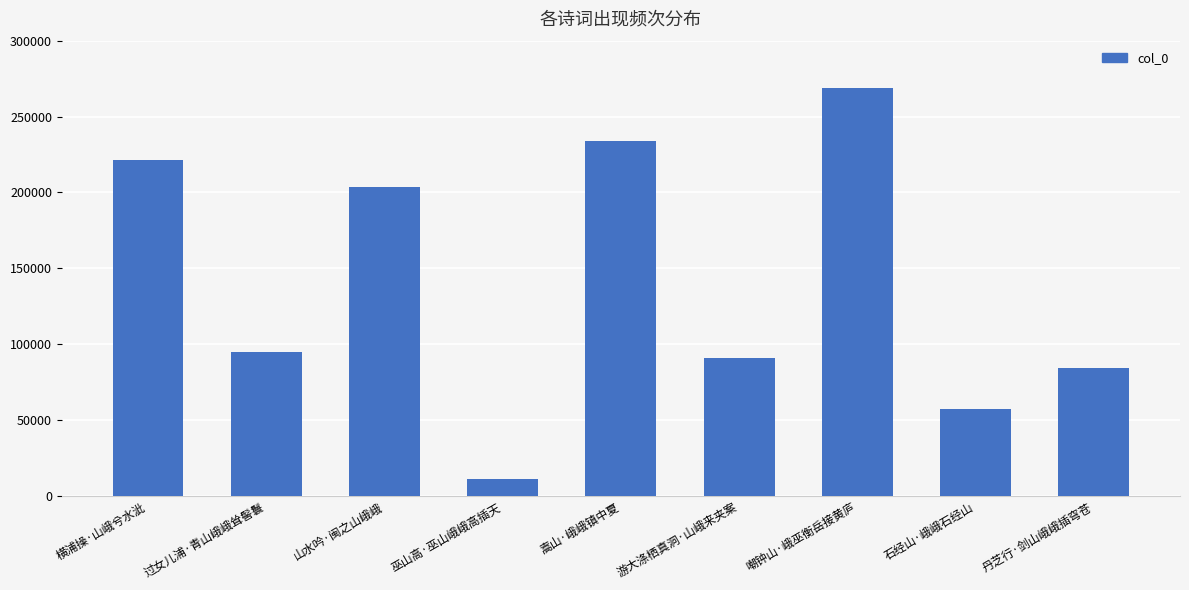

Are the bars horizontal?

No